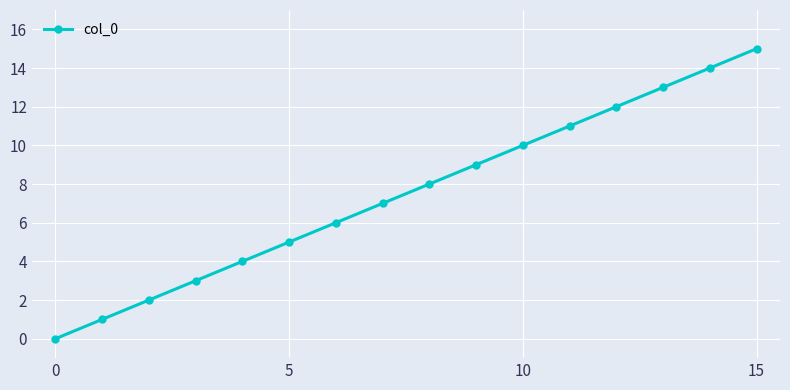

What is the greatest value displayed?

15